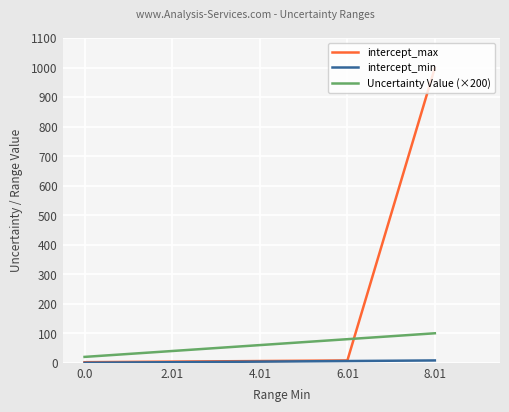

The value of Uncertainty Value (×200) at 6.01 is 80.0. True or false?

True